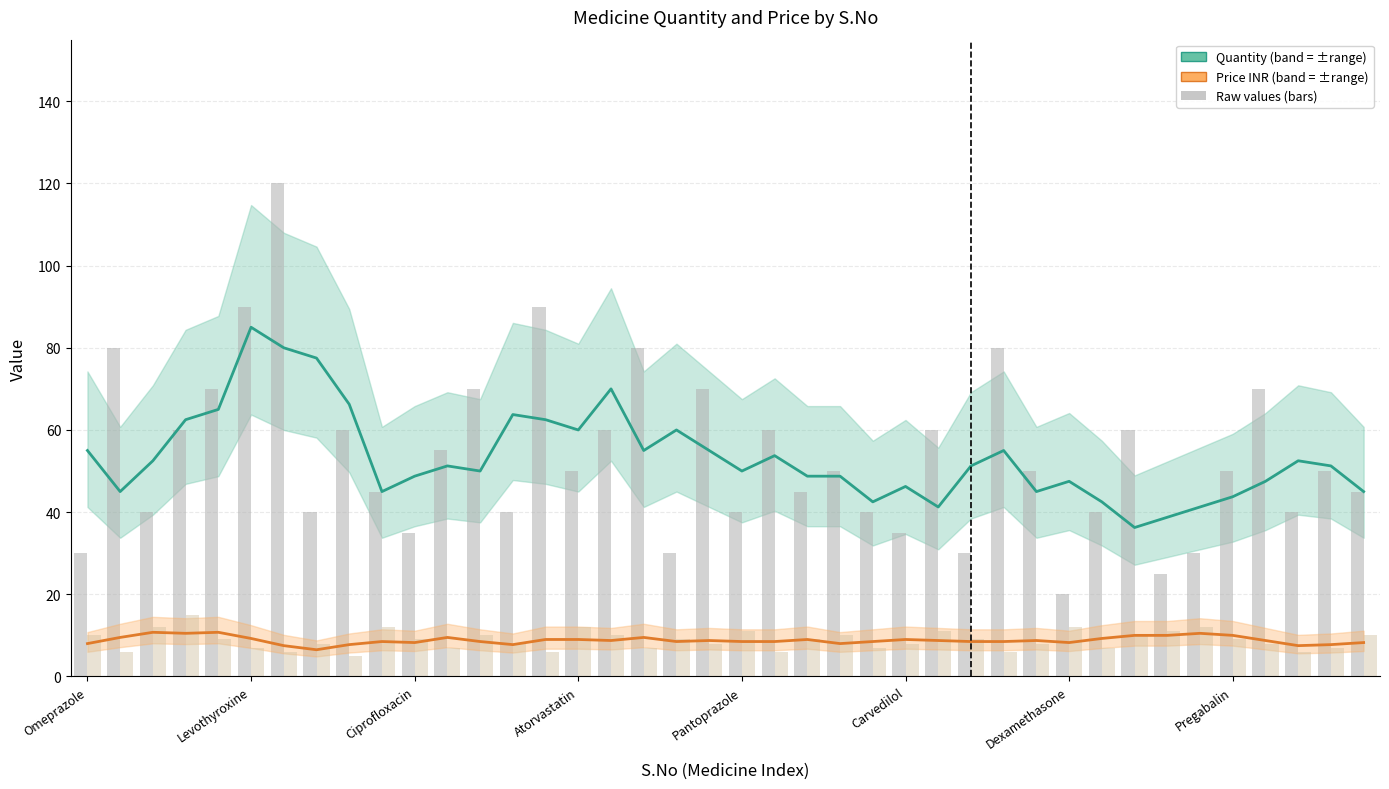

Reading right to left, transcribe all the data shown in this chart.

Quantity: 45.0	51.2	52.5	47.5	43.8	41.2	38.8	36.2	42.5	47.5	45.0	55.0	51.2	41.2	46.2	42.5	48.8	48.8	53.8	50.0	55.0	60.0	55.0	70.0	60.0	62.5	63.8	50.0	51.2	48.8	45.0	66.2	77.5	80.0	85.0	65.0	62.5	52.5	45.0	55.0
Price (INR): 8.2	7.8	7.5	8.8	10.0	10.5	10.0	10.0	9.2	8.2	8.8	8.5	8.5	8.8	9.0	8.5	8.0	9.0	8.5	8.5	8.8	8.5	9.5	8.8	9.0	9.0	7.8	8.5	9.5	8.2	8.5	7.8	6.5	7.5	9.2	10.8	10.5	10.8	9.5	8.0